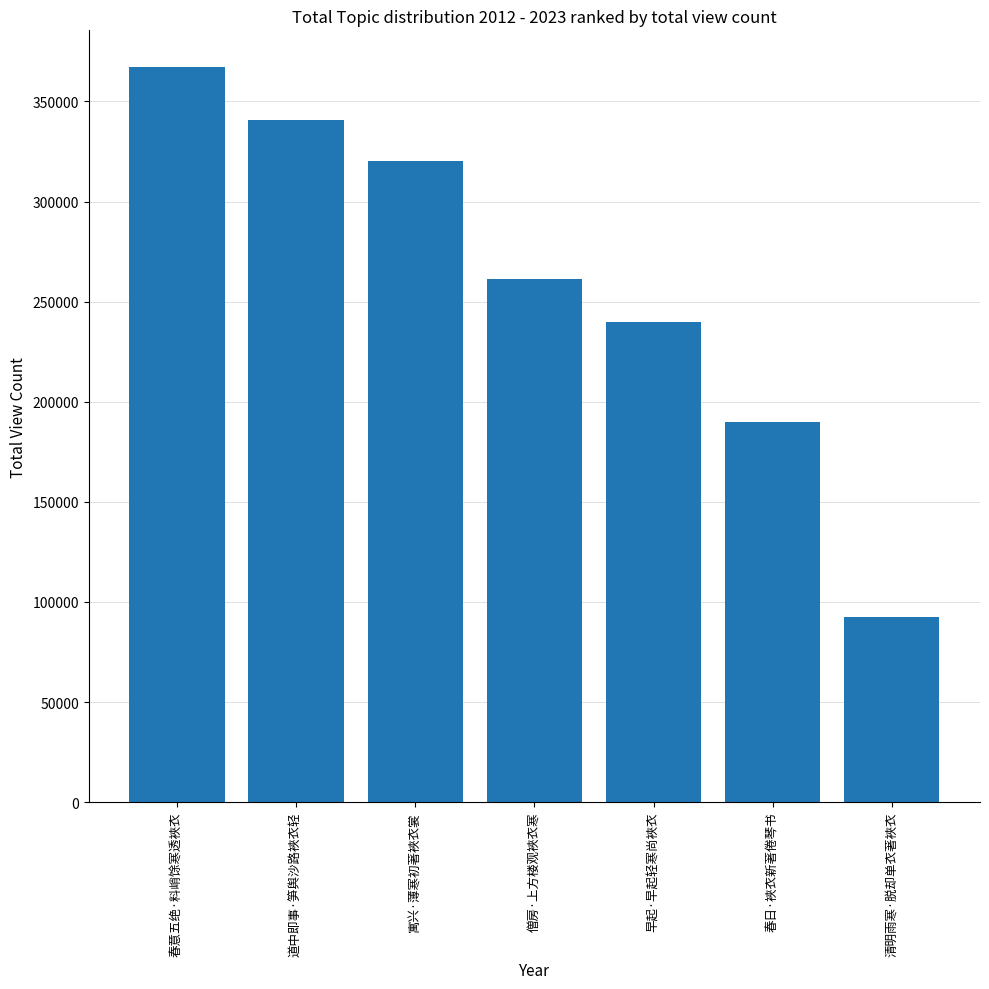

What is the greatest value displayed?

367152